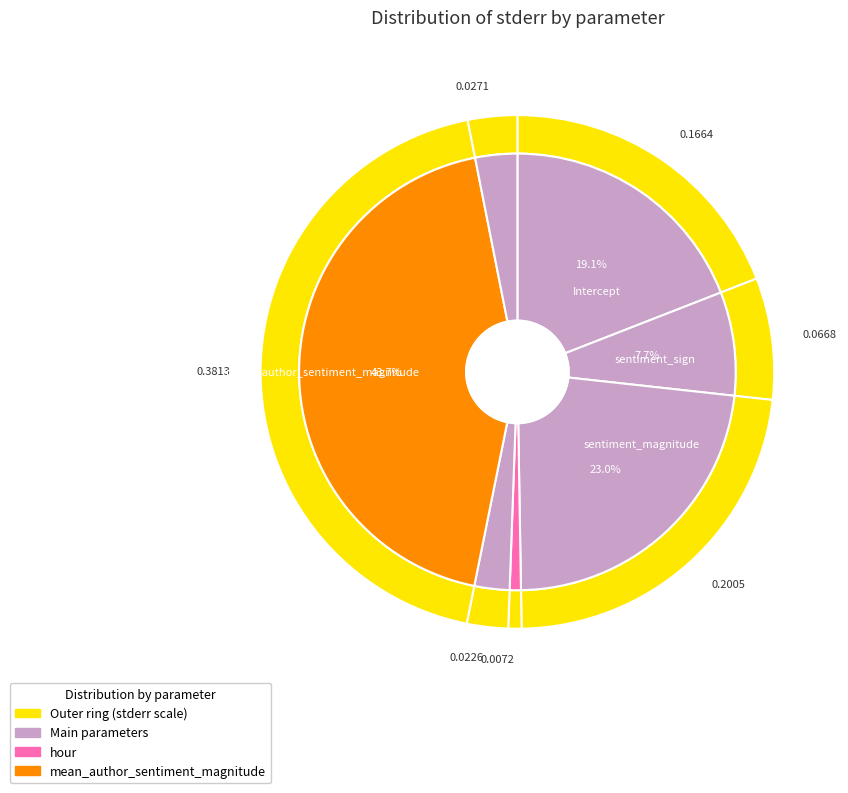

How many segments does this pie chart have?

7